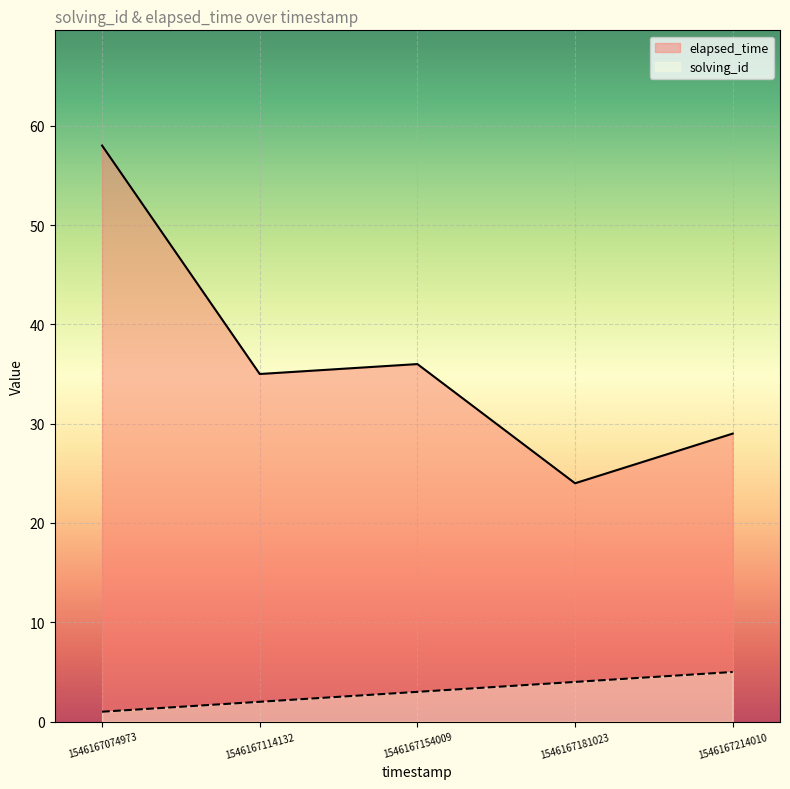

Which series has the largest range (max minus min)?

elapsed_time